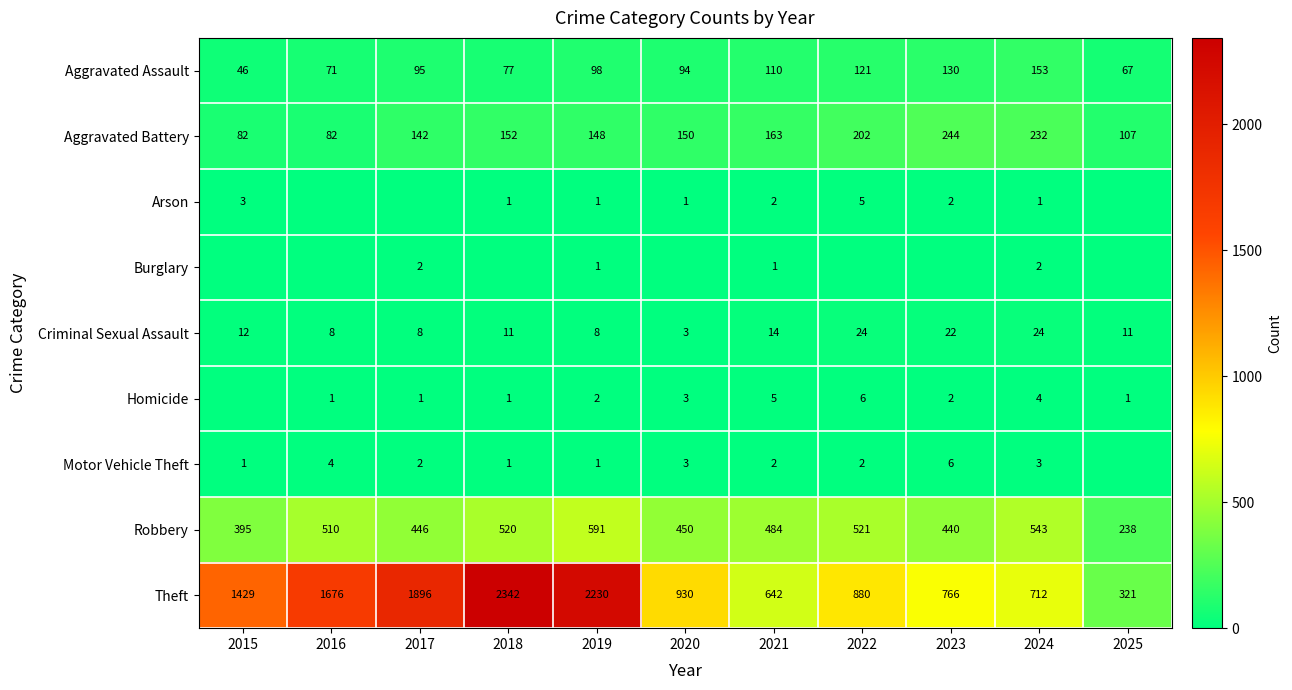

What is the average value of the Theft series?

1257